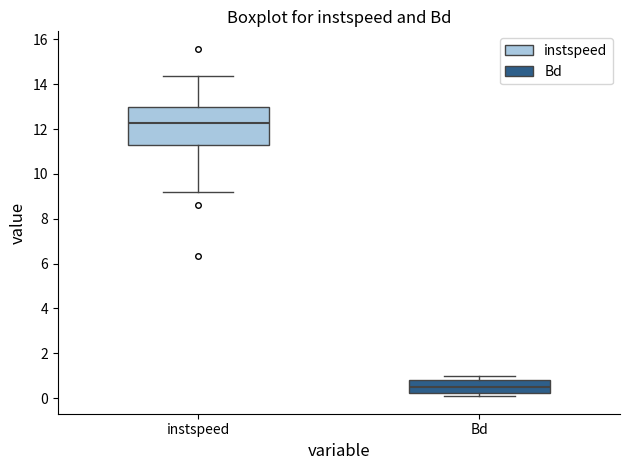

Where is the upper edge of the box for instspeed on the y-axis? The values are not printed on the chart, so give them approximately, as read against the axis.

13.0